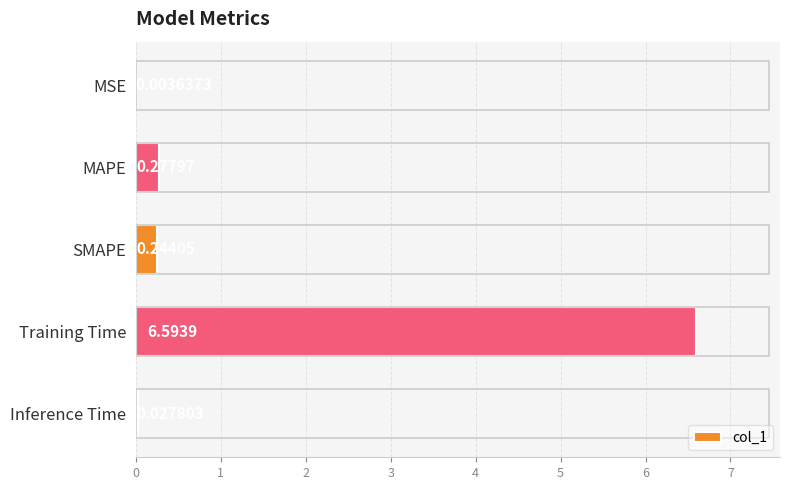

What is the change in value from MSE to SMAPE?

+0.2